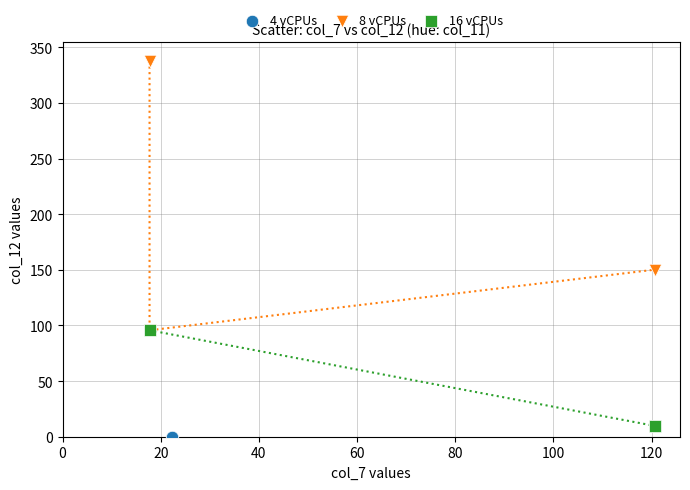

Which series reaches the maximum Y coordinate?

8 vCPUs